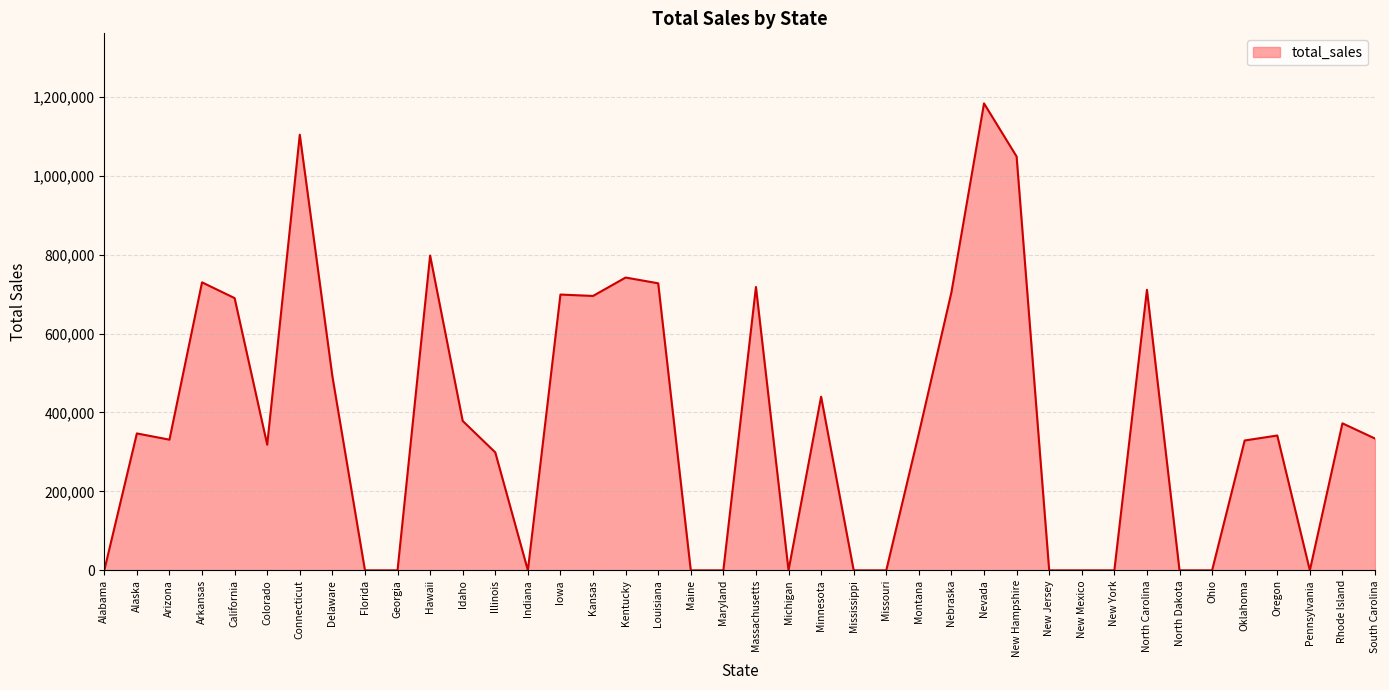

Which has a higher value, South Carolina or Maine?

South Carolina